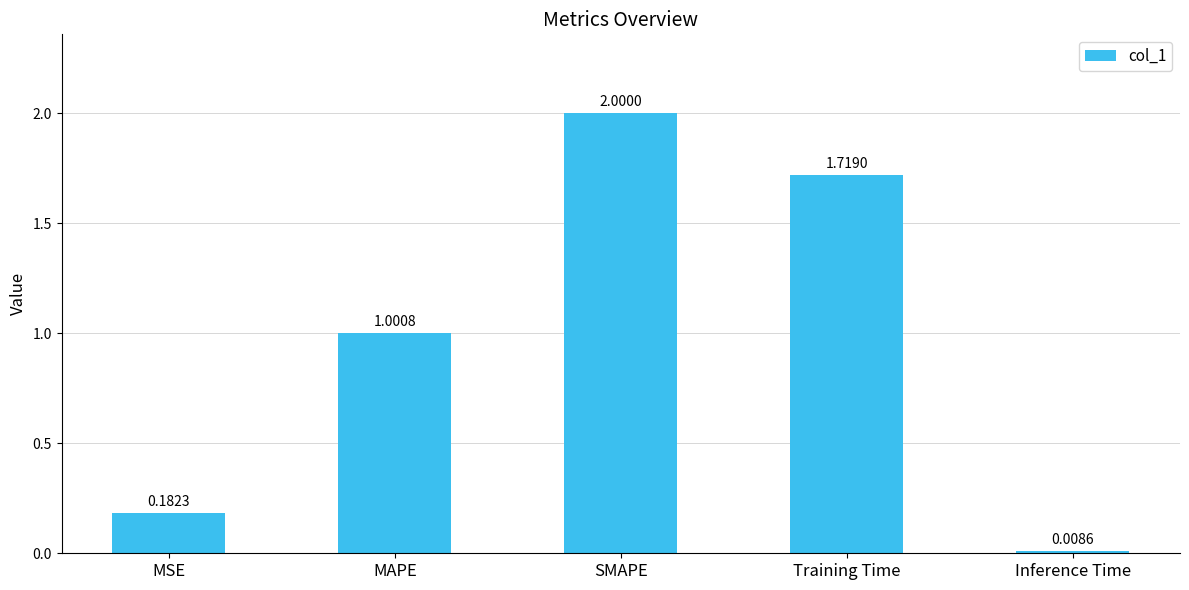

Which label corresponds to the largest value in the chart?

SMAPE